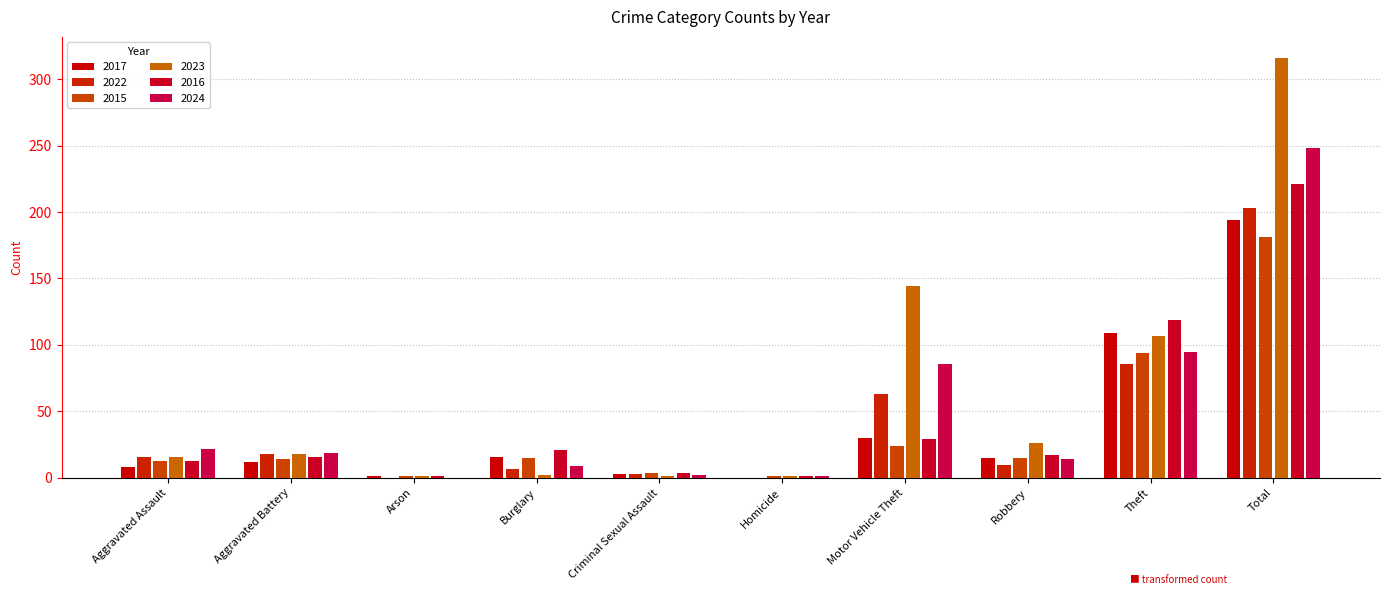

Are the bars grouped side by side (vs. stacked)?

Yes